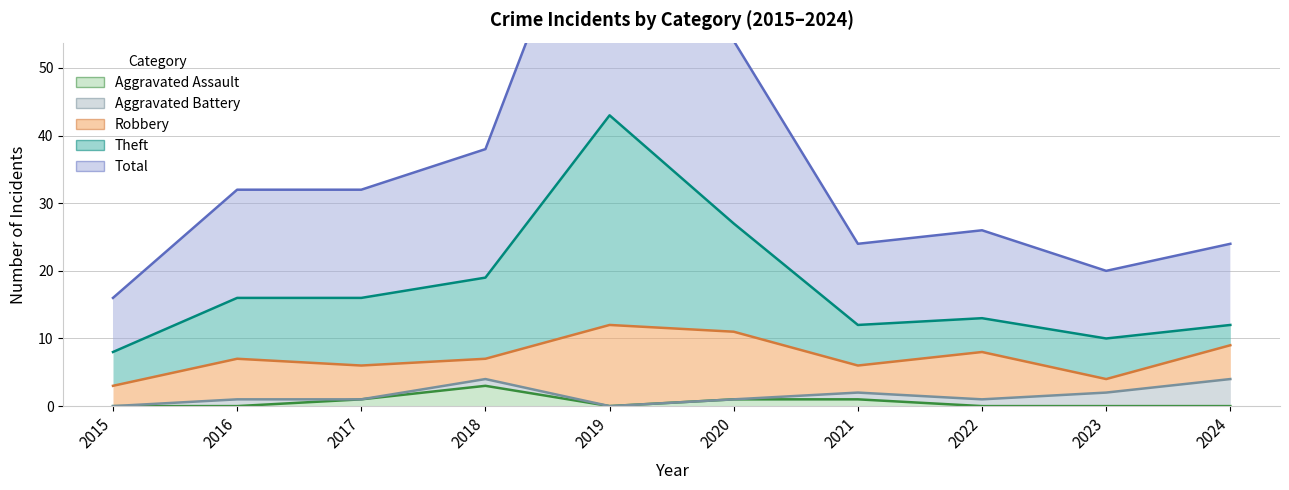

List the labels in order of Total value, largest first.

2019, 2020, 2018, 2016, 2017, 2022, 2021, 2024, 2023, 2015